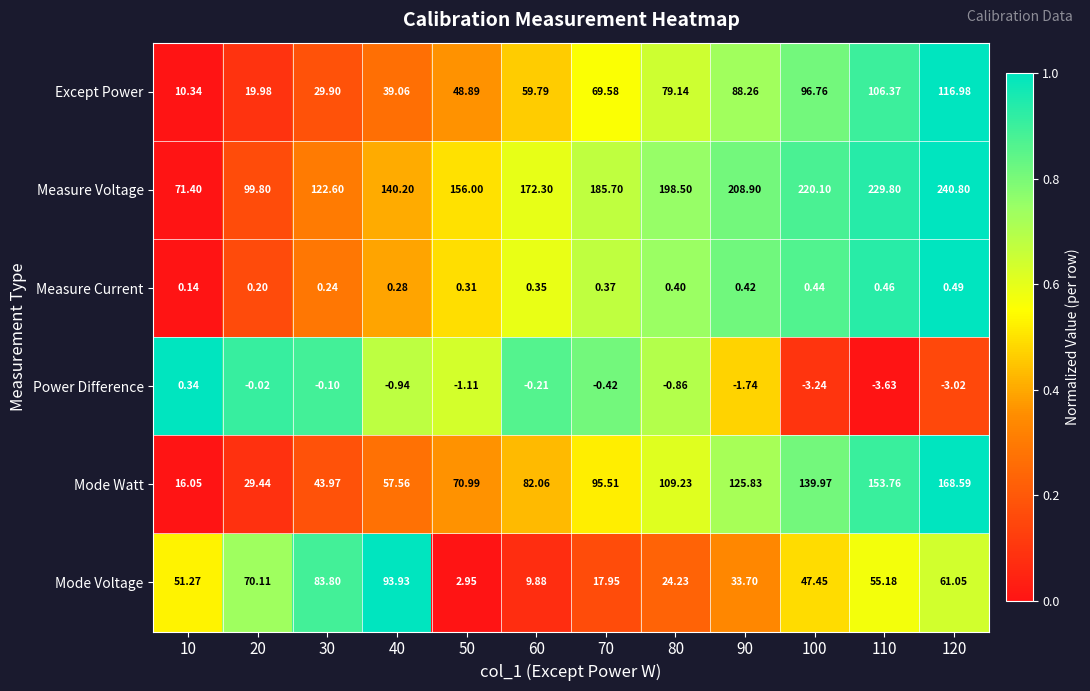

Is the value of Mode Voltage at 60 greater than the value of Measure Current at 70?

Yes